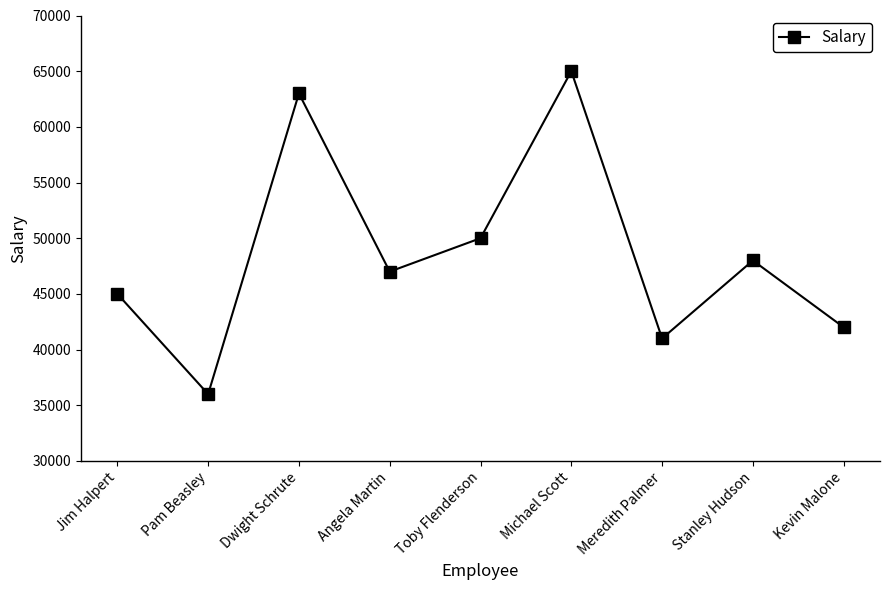

The chart shows a value of 82458 at Angela Martin. True or false?

False